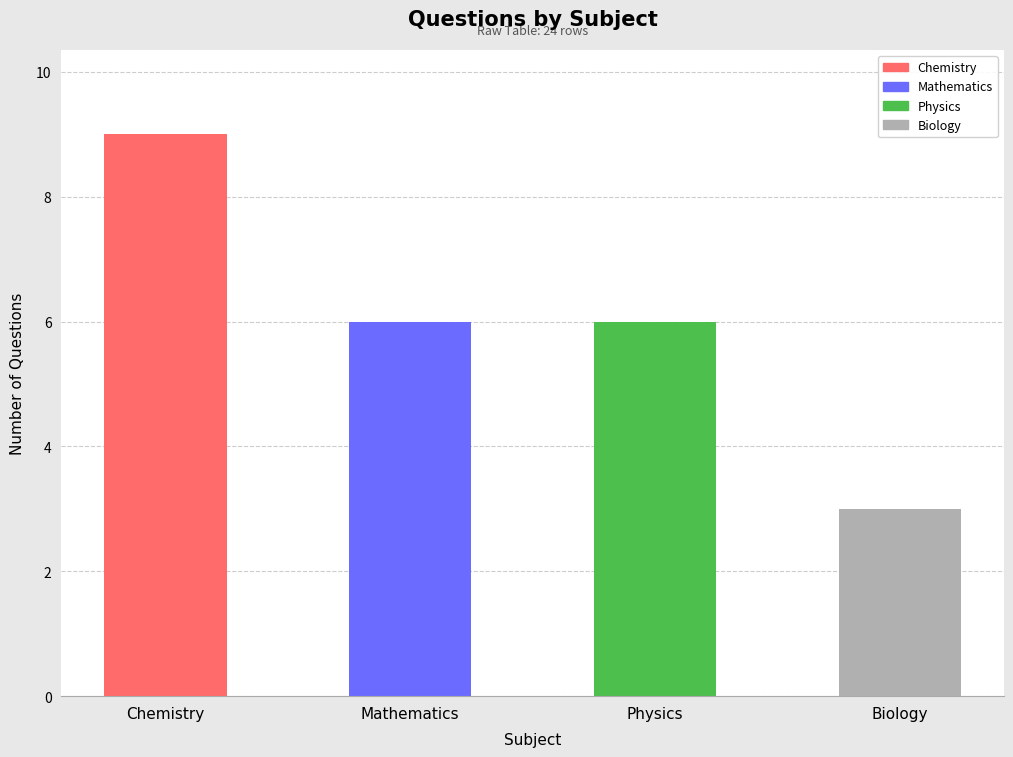

Reading right to left, list all the values displayed in this chart.

3	6	6	9